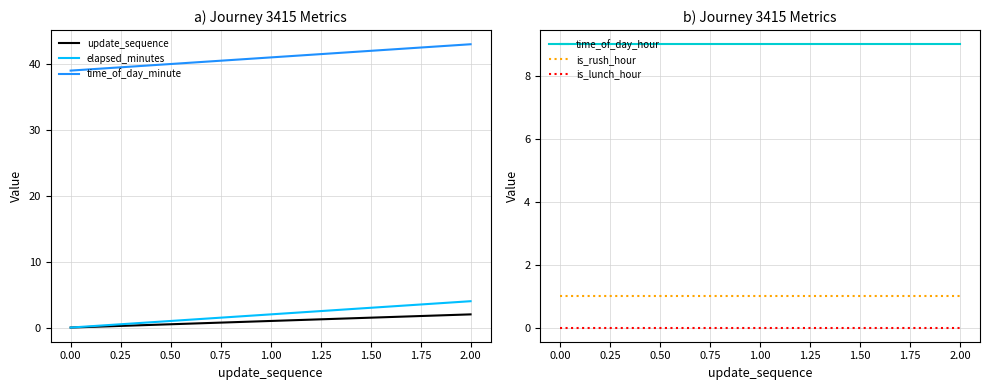

Is it true that time_of_day_minute equals 43 at 2.00?

True